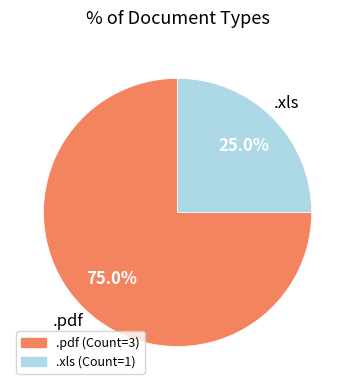

Does .pdf account for over 50% of the chart?

Yes